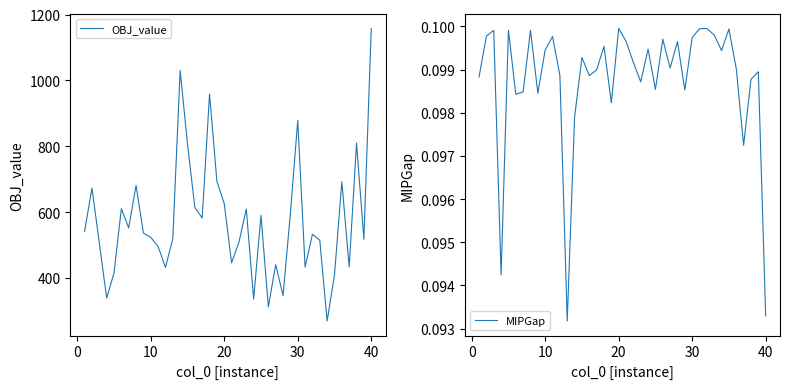

What is the maximum value for OBJ_value?

1157.6